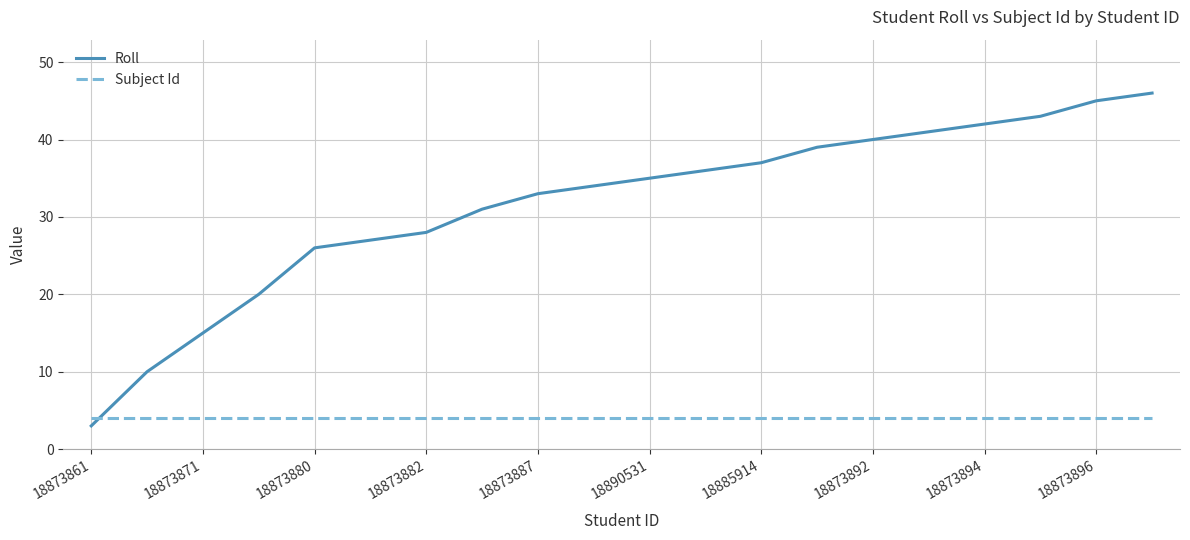

What is the minimum value shown in the chart?

3